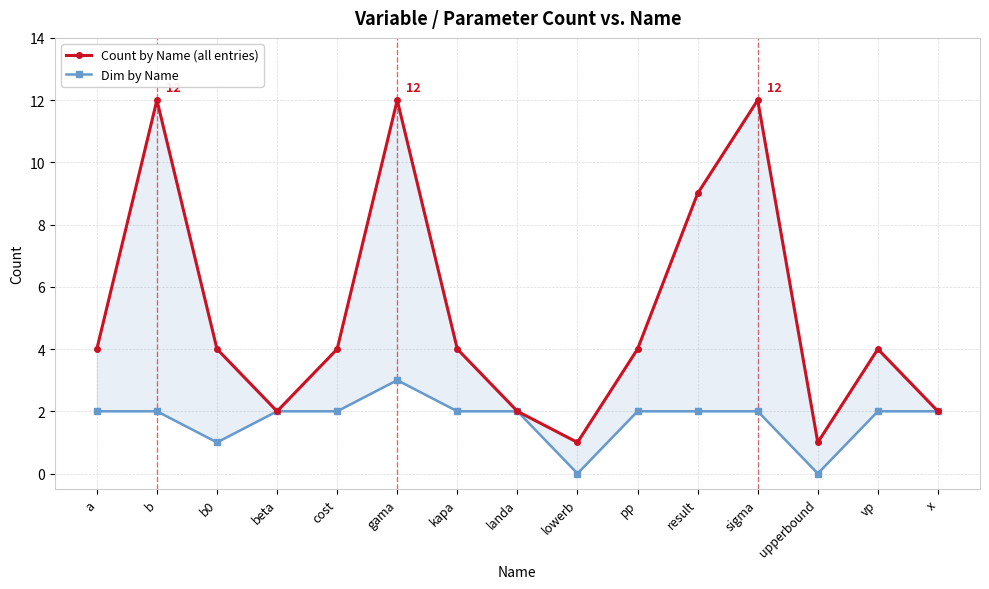

Which label corresponds to the smallest value in the chart?

lowerb